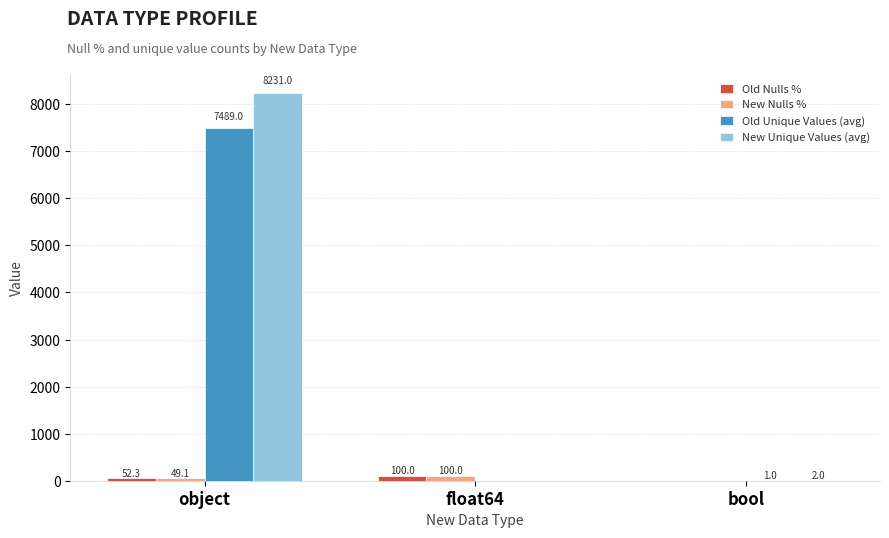

Reading right to left, what are all the values shown in this chart?

Old Nulls %: 0.0	100.0	52.3
New Nulls %: 0.0	100.0	49.1
Old Unique Values (avg): 1.0	0.0	7489.0
New Unique Values (avg): 2.0	0.0	8231.0